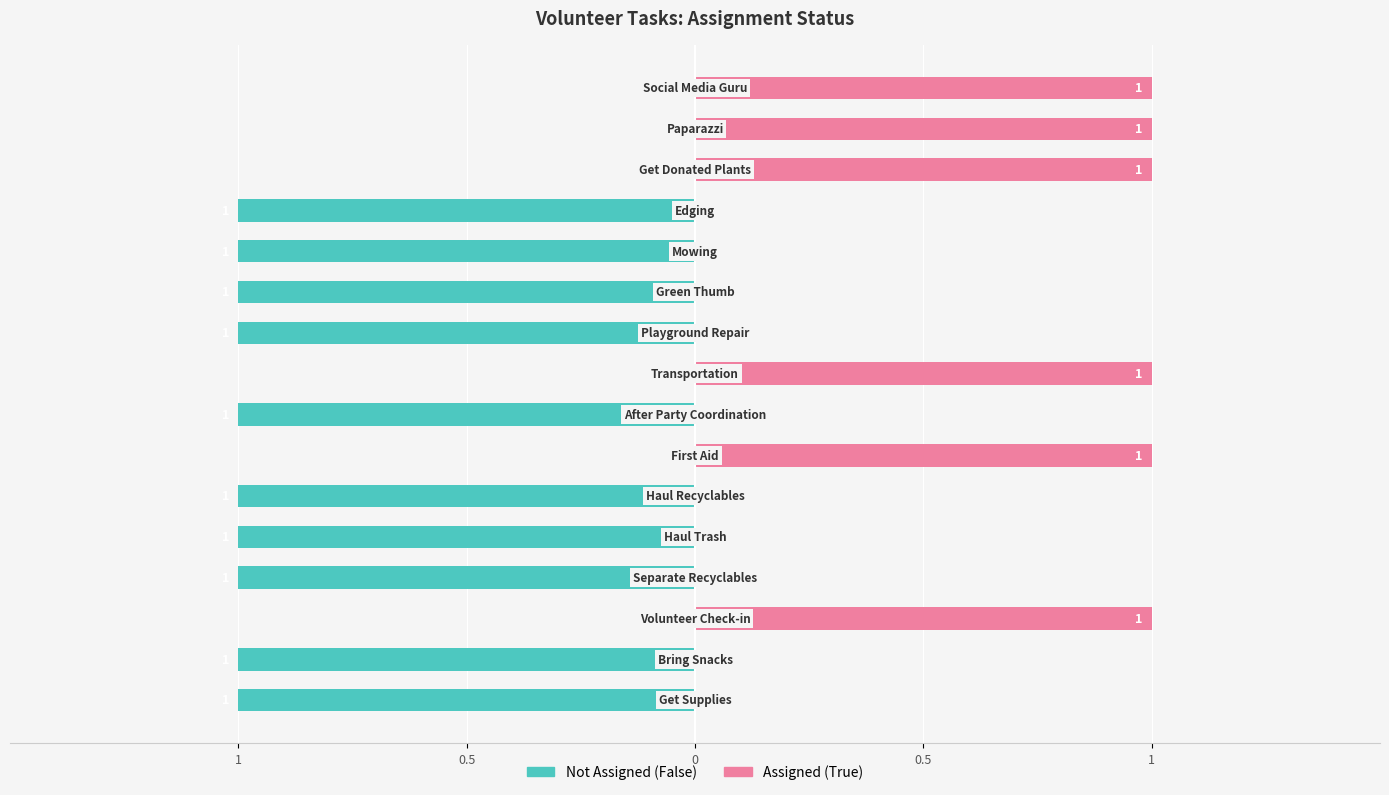

What is the value of the Not Assigned (False) bar at the 8th from the left?

-1